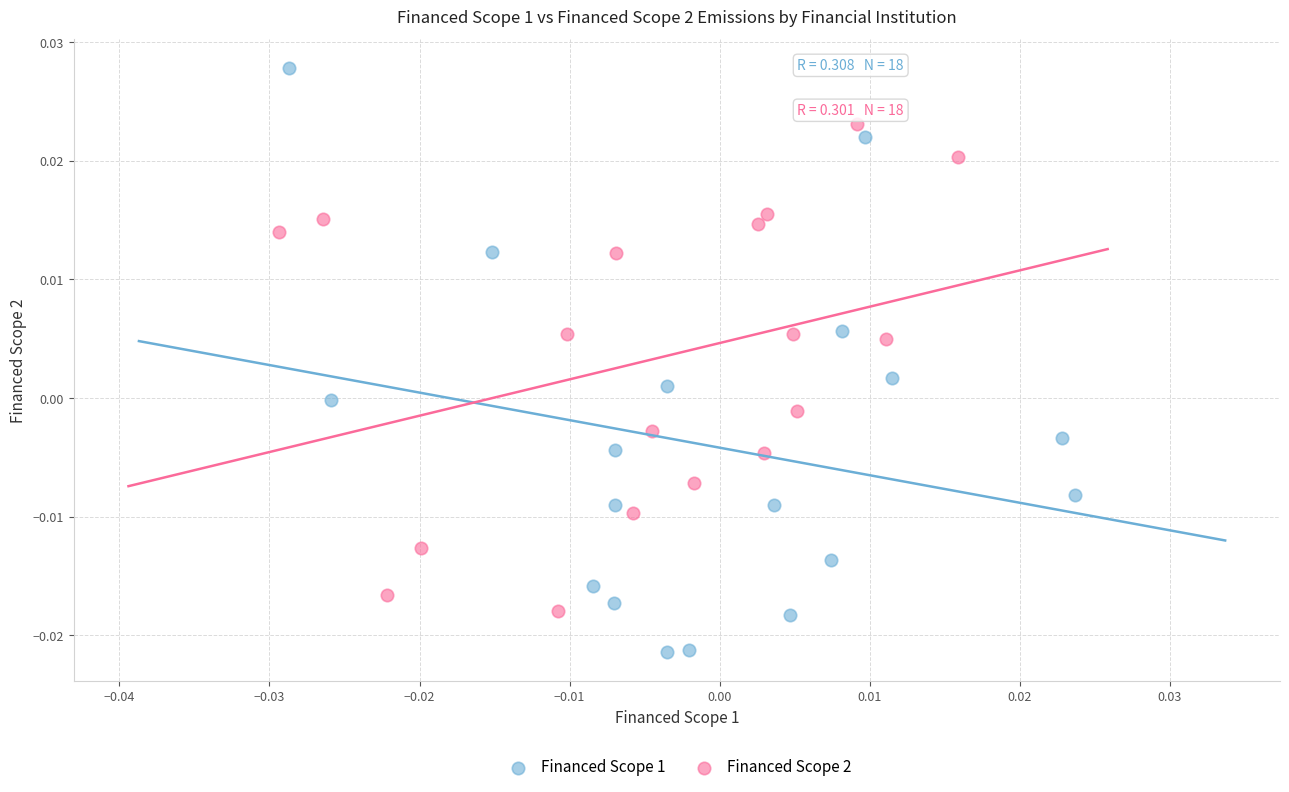

Which series reaches the maximum Y coordinate?

Financed Scope 1